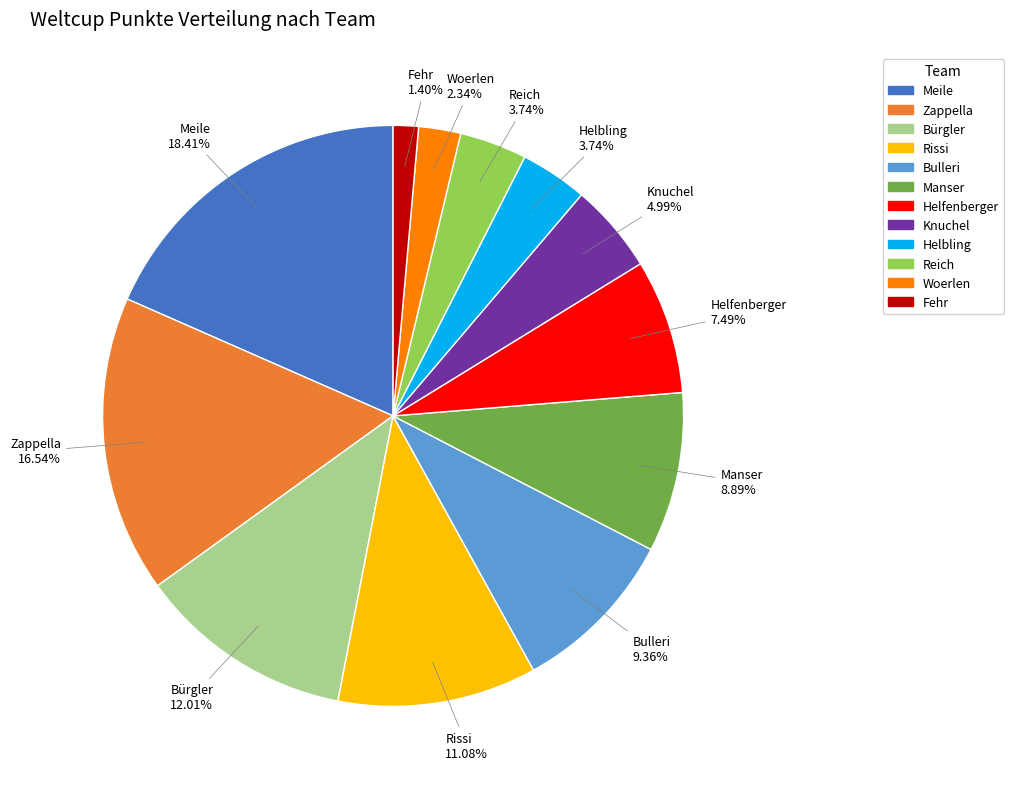

What is the smallest slice in the pie chart?

Fehr